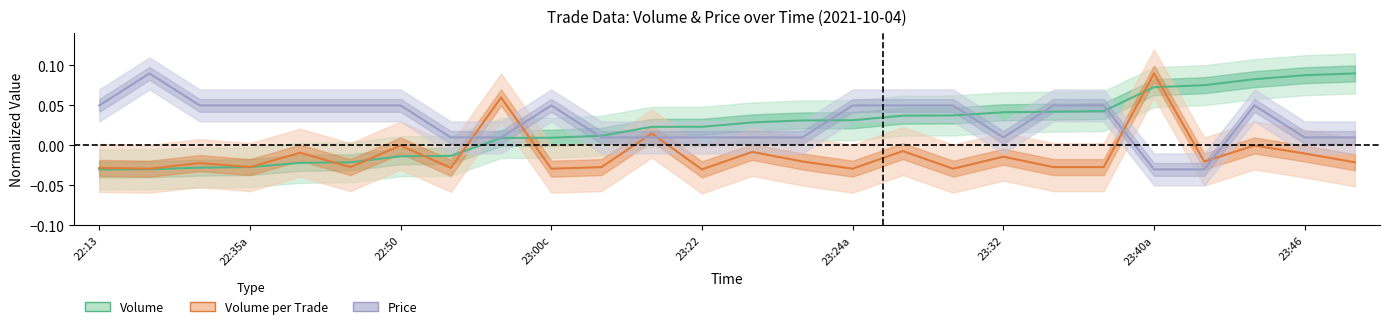

At which category is the sum across all series the highest?

23:40a